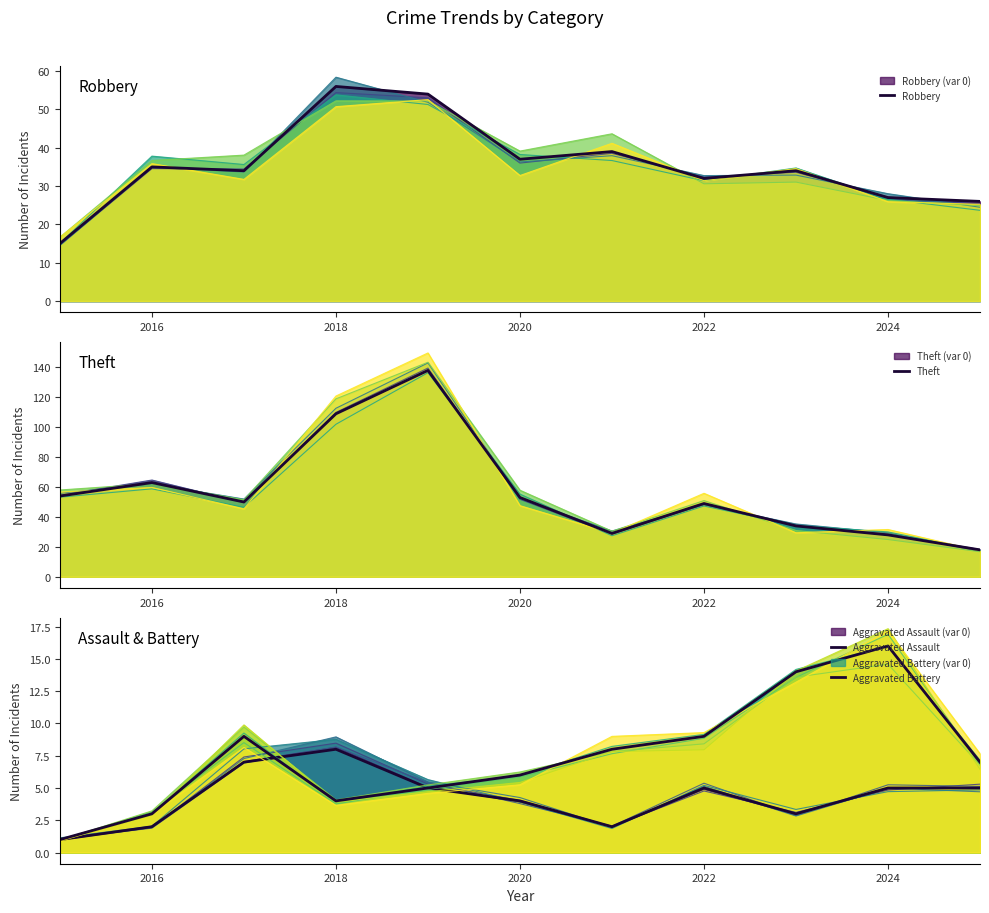

Is the value of Robbery at 9 greater than the value of Aggravated Assault at 2016?

Yes